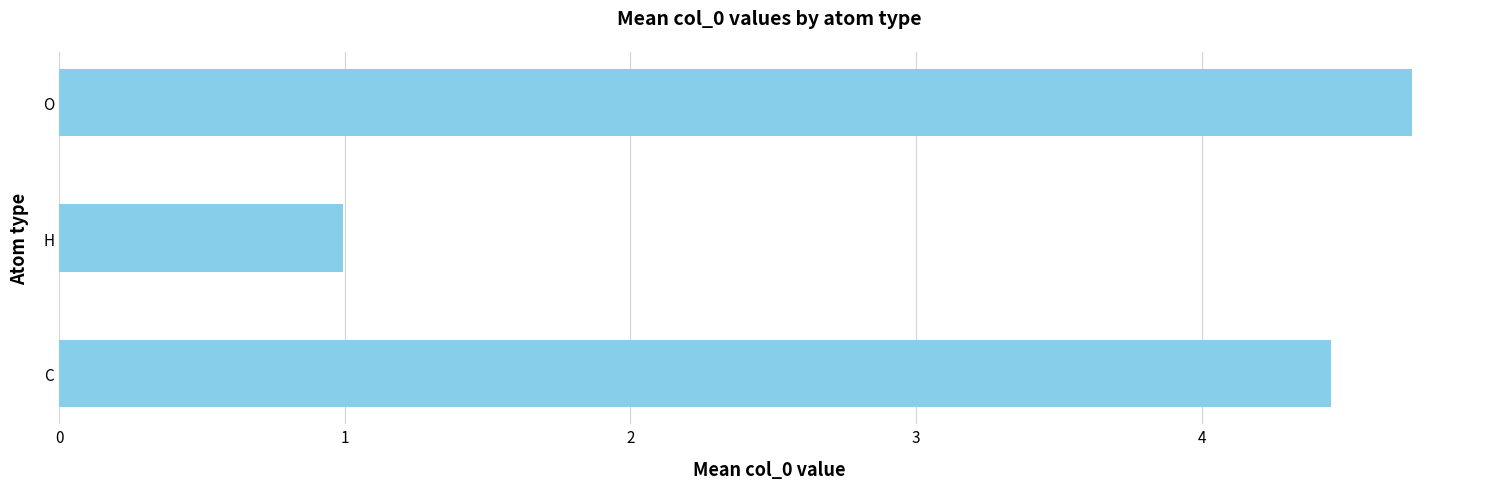

True or false: the data shows 1.7 at H.

False